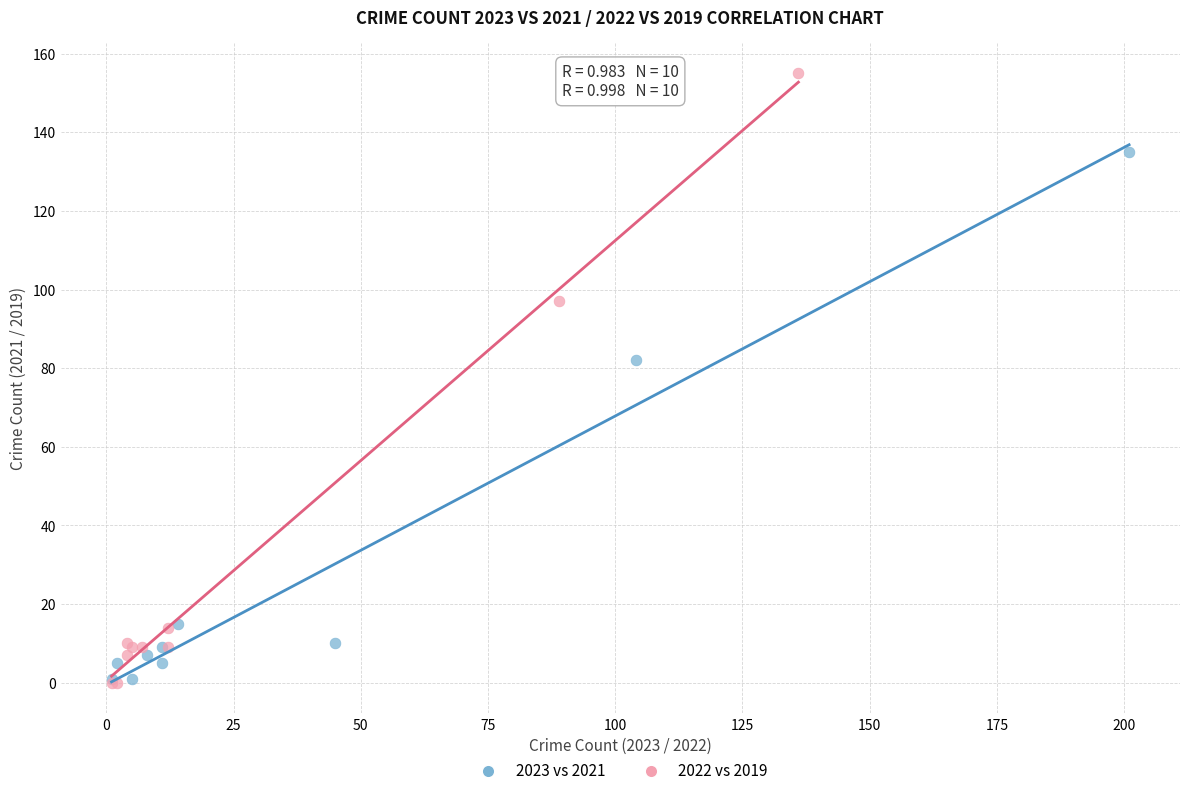

Which series contains the highest Y value?

2022 vs 2019